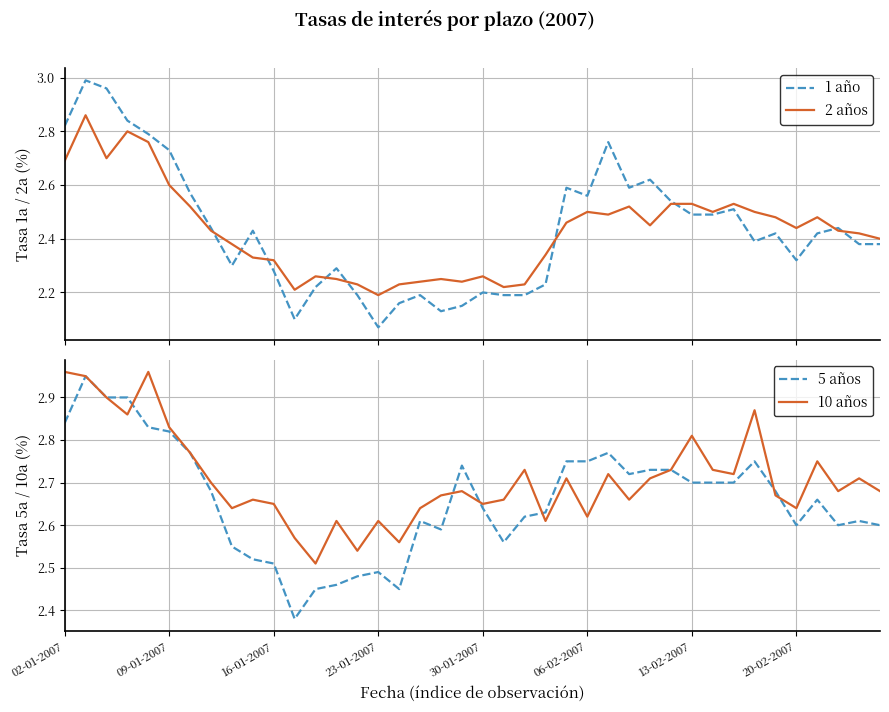

At 31, list the series in order from smallest to largest.

1 año, 2 años, 5 años, 10 años